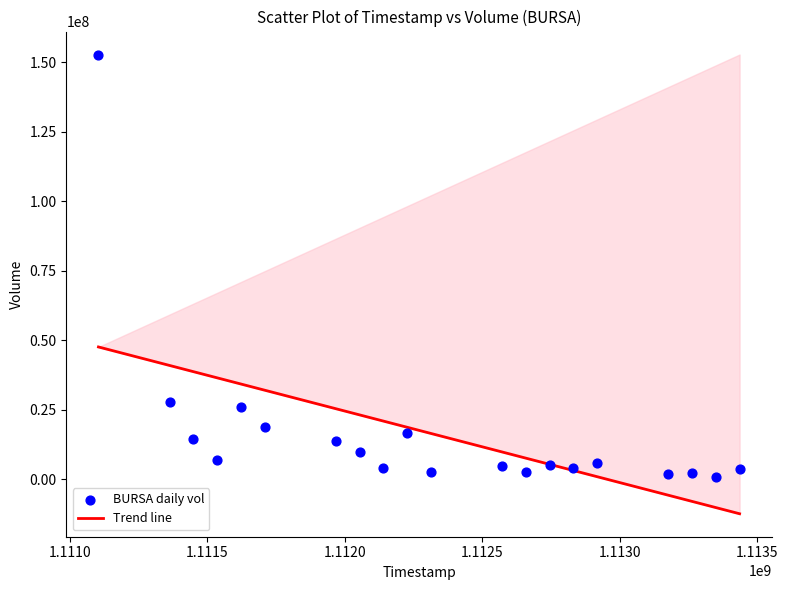

What is the range of Y values (max minus min)?

151775624